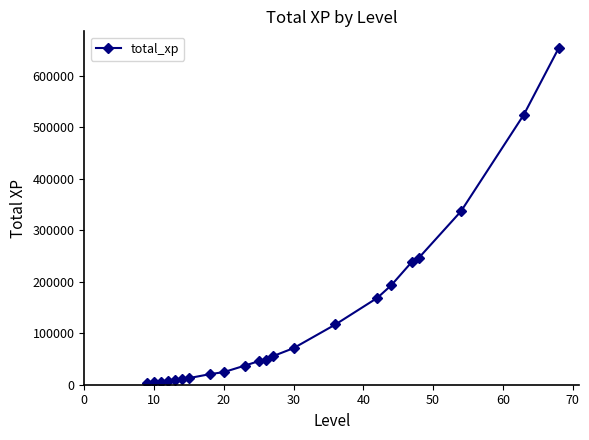

What is the average value?

129005.5